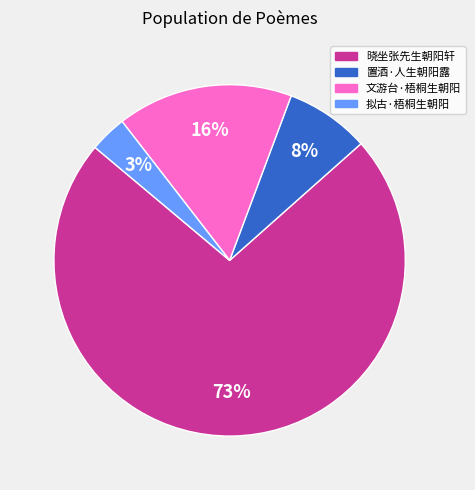

To the nearest percent, what is the average slice percentage?

25%